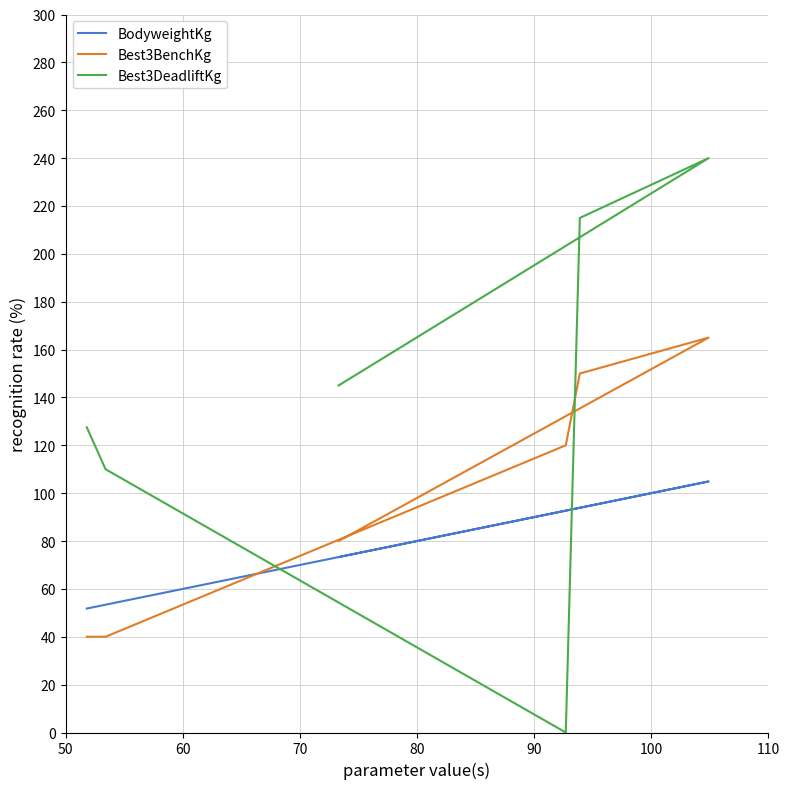

What is the highest value of the BodyweightKg series?

104.9